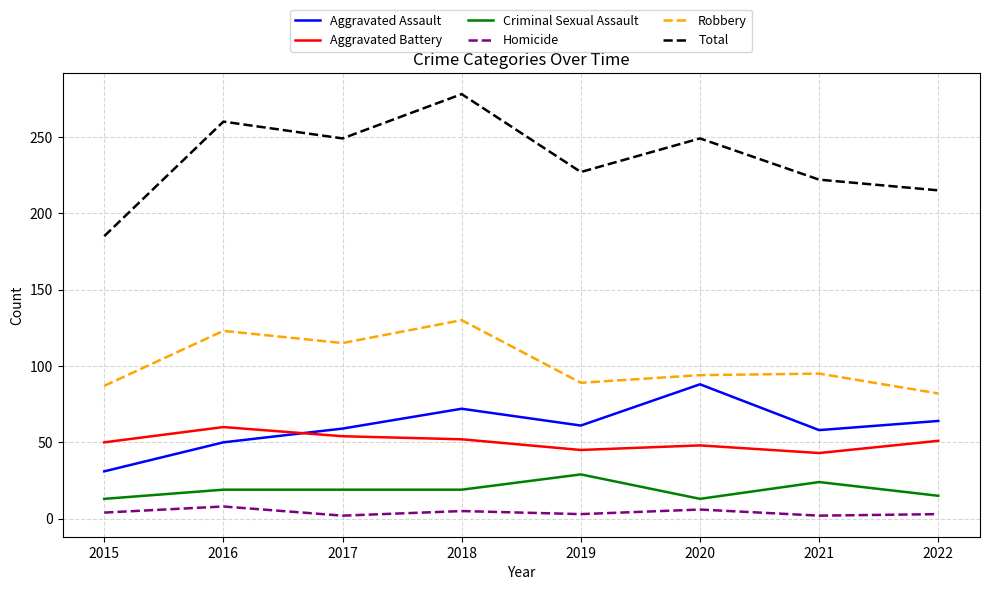

What is the average value of the Robbery series?

102